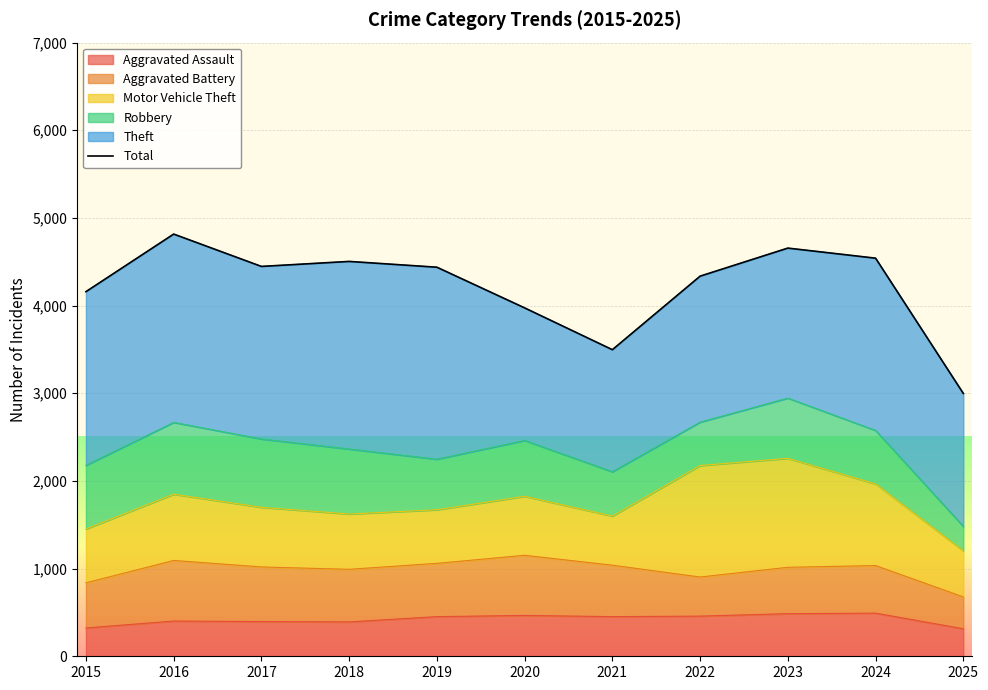

Is it true that the value at 2022 is 7733?

False